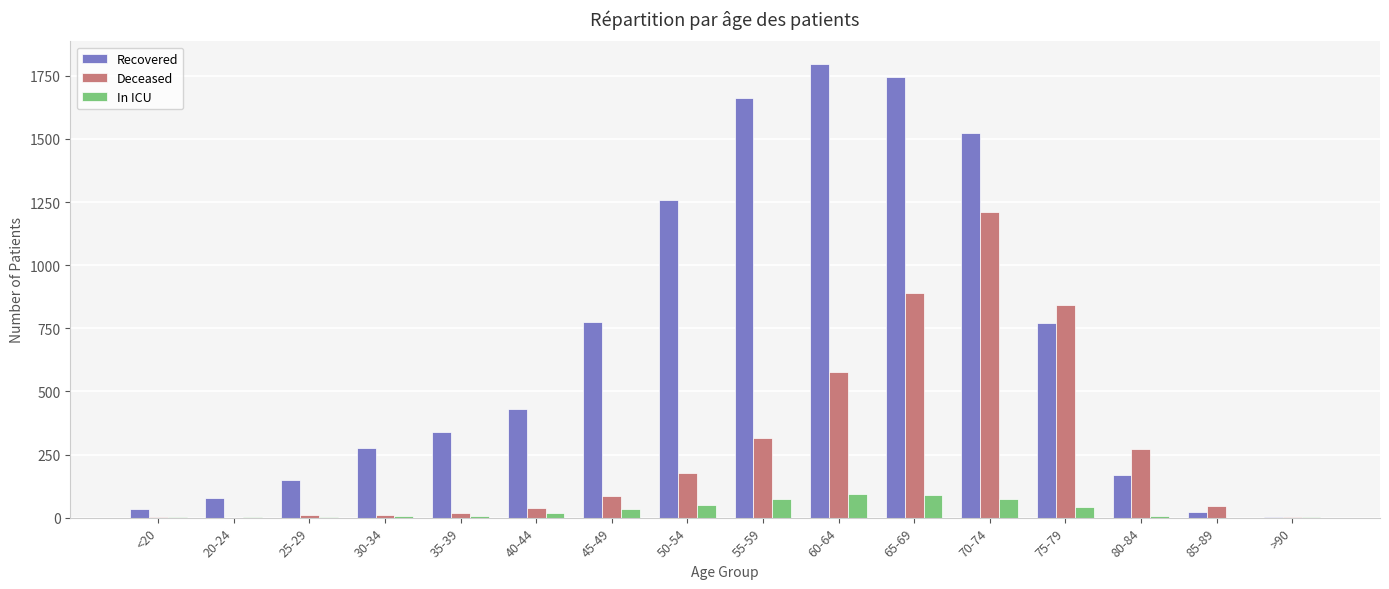

Which category has the highest value in the Recovered series?

60-64